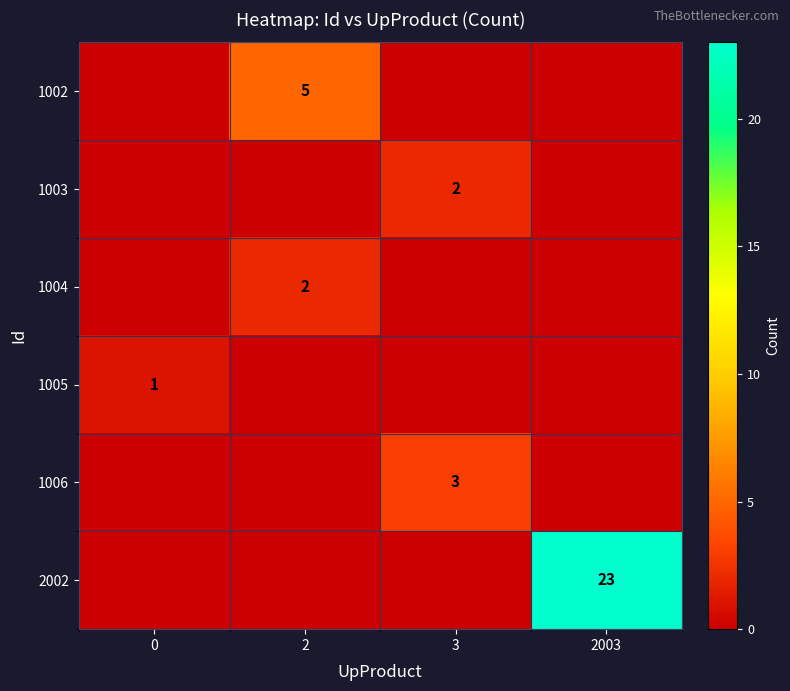

The value of row_1 at 0 is 1. True or false?

False